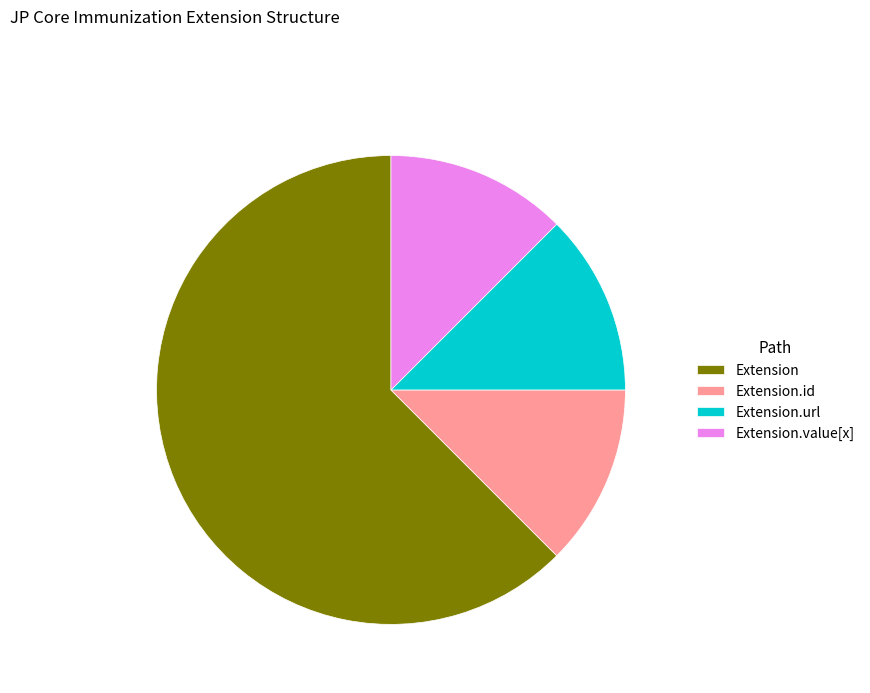

Approximately how many times larger is the value at Extension.value[x] compared to Extension.id?

1.0